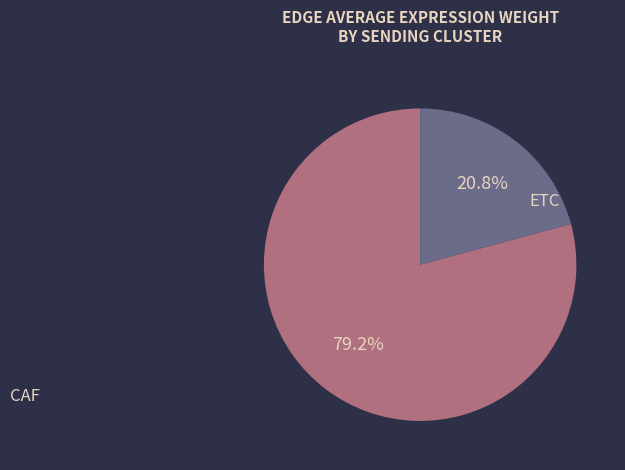

Combined, what portion of the pie is ETC and CAF?

100.0%